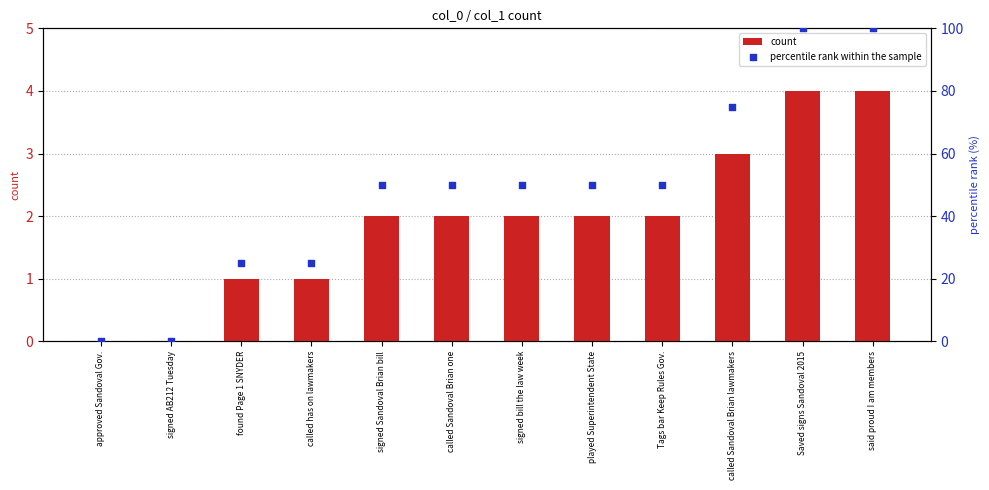

Which series has the largest total across all categories?

percentile rank within the sample